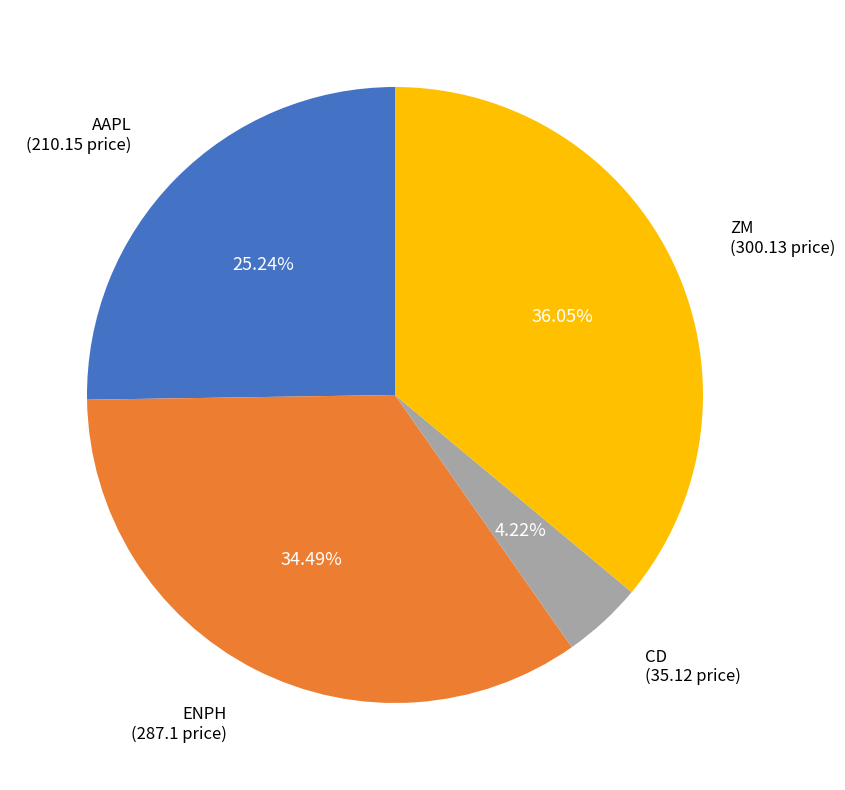

How many segments does this pie chart have?

4